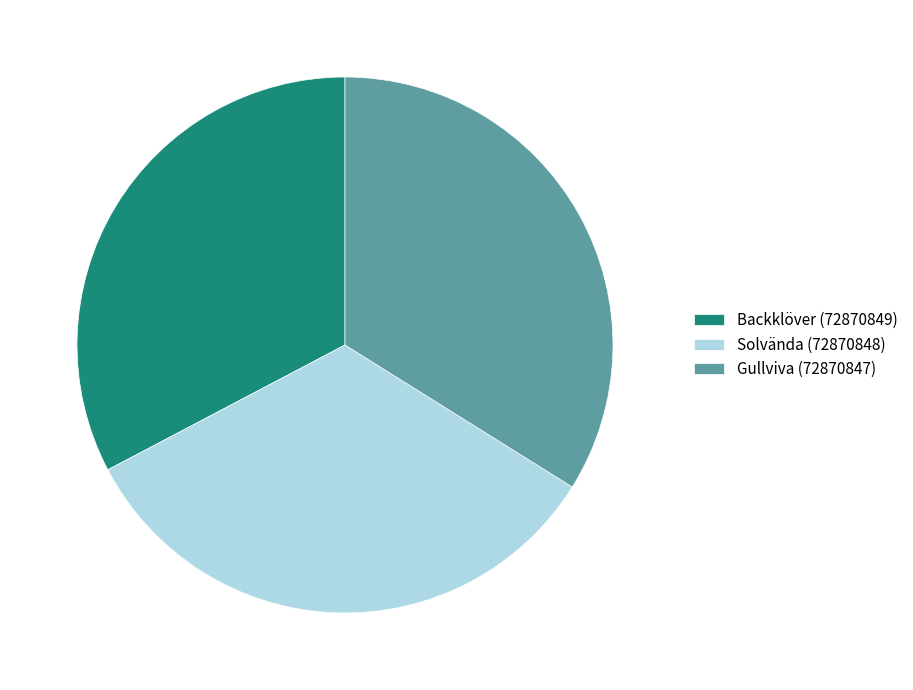

Does Gullviva (72870847) represent more than half of the total?

No